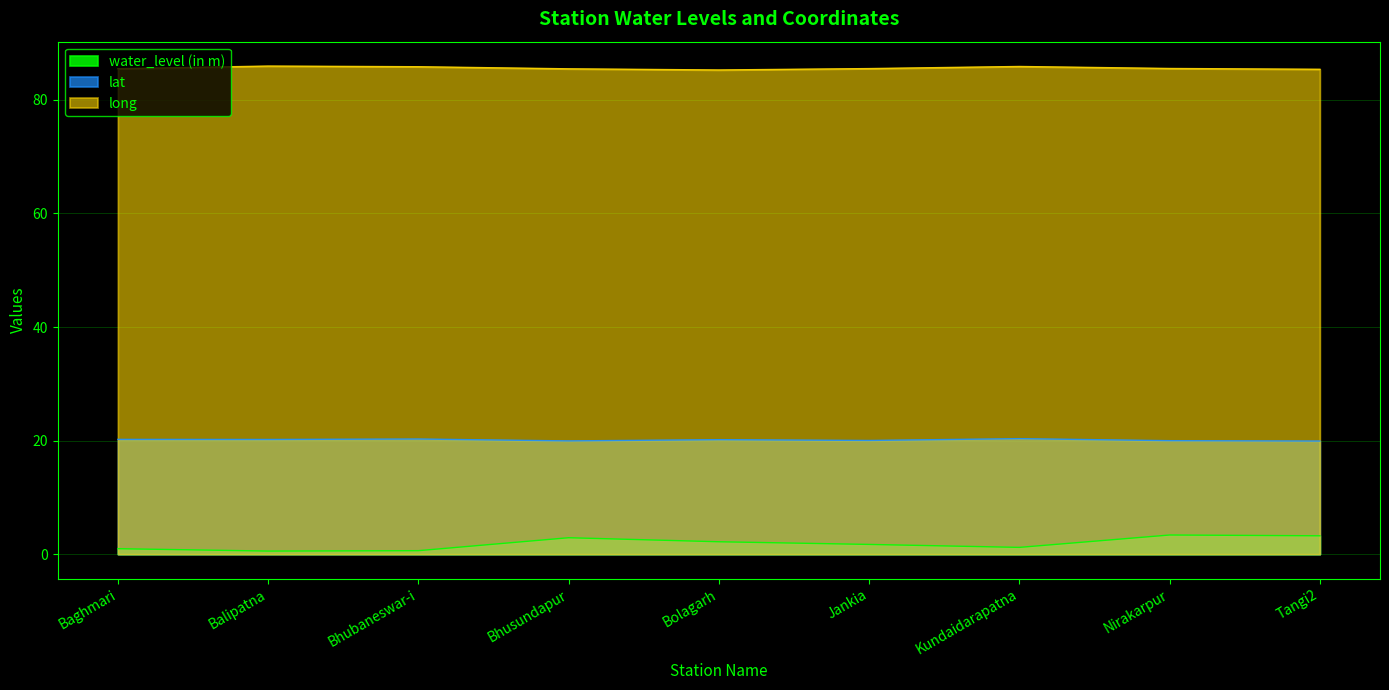

How many categories are shown in the chart?

9